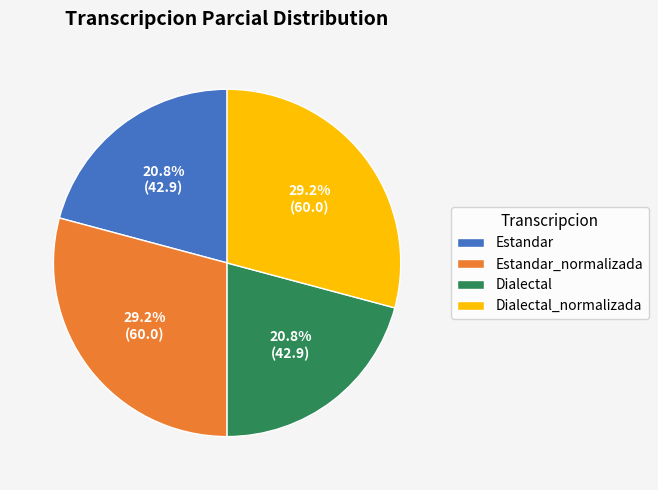

Combined, what portion of the pie is Estandar_normalizada and Dialectal?

50.0%